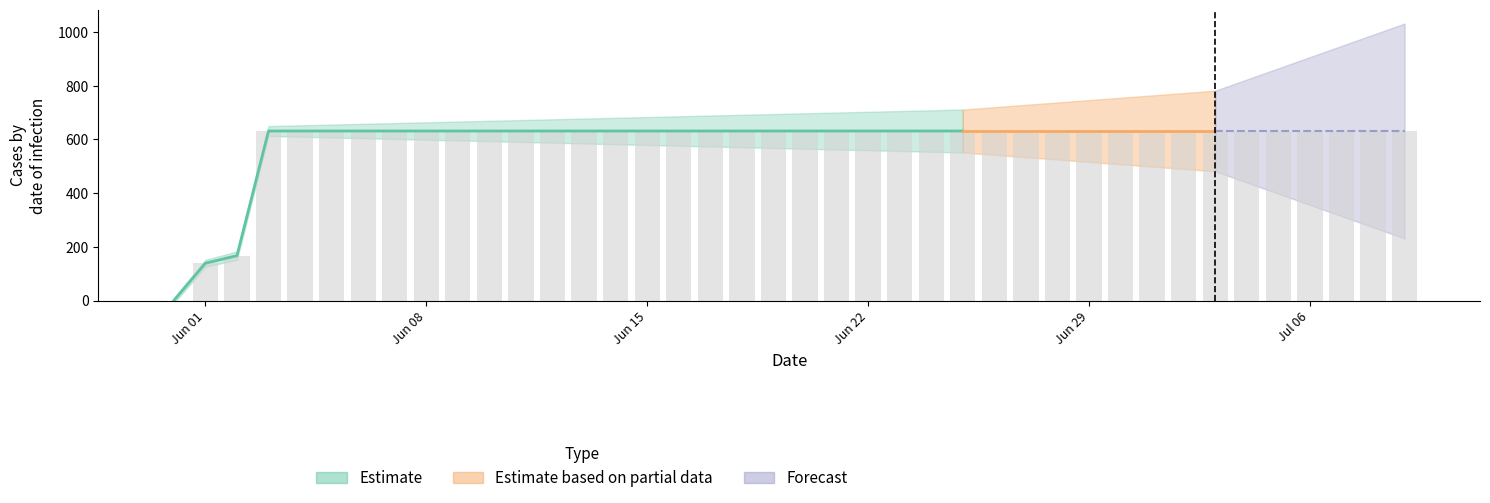

Approximately how many times larger is the value at 2020-07-03 compared to 2020-07-08?

1.0